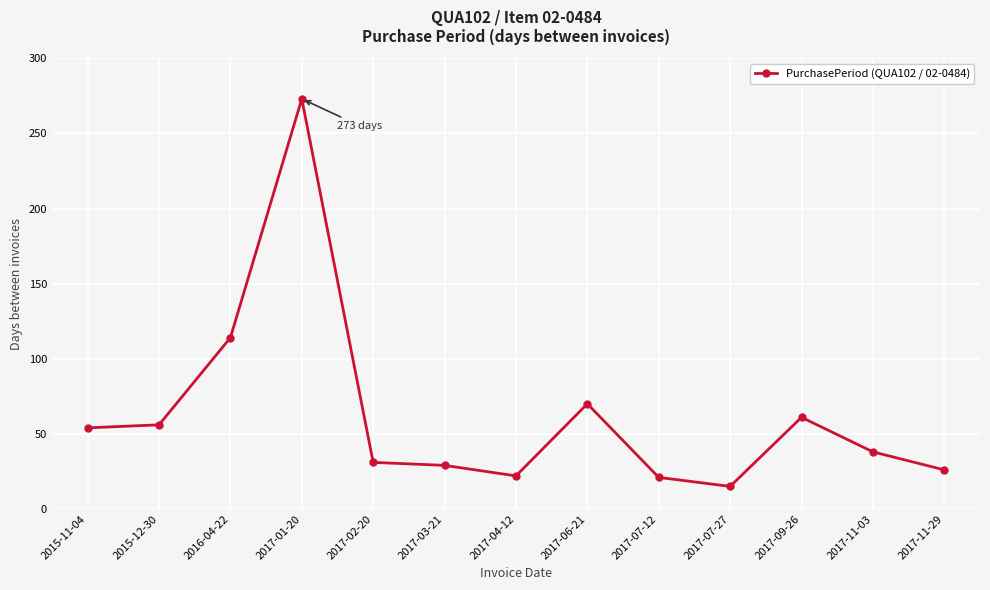

What is the change in value from 2015-11-04 to 2017-07-12?

-33